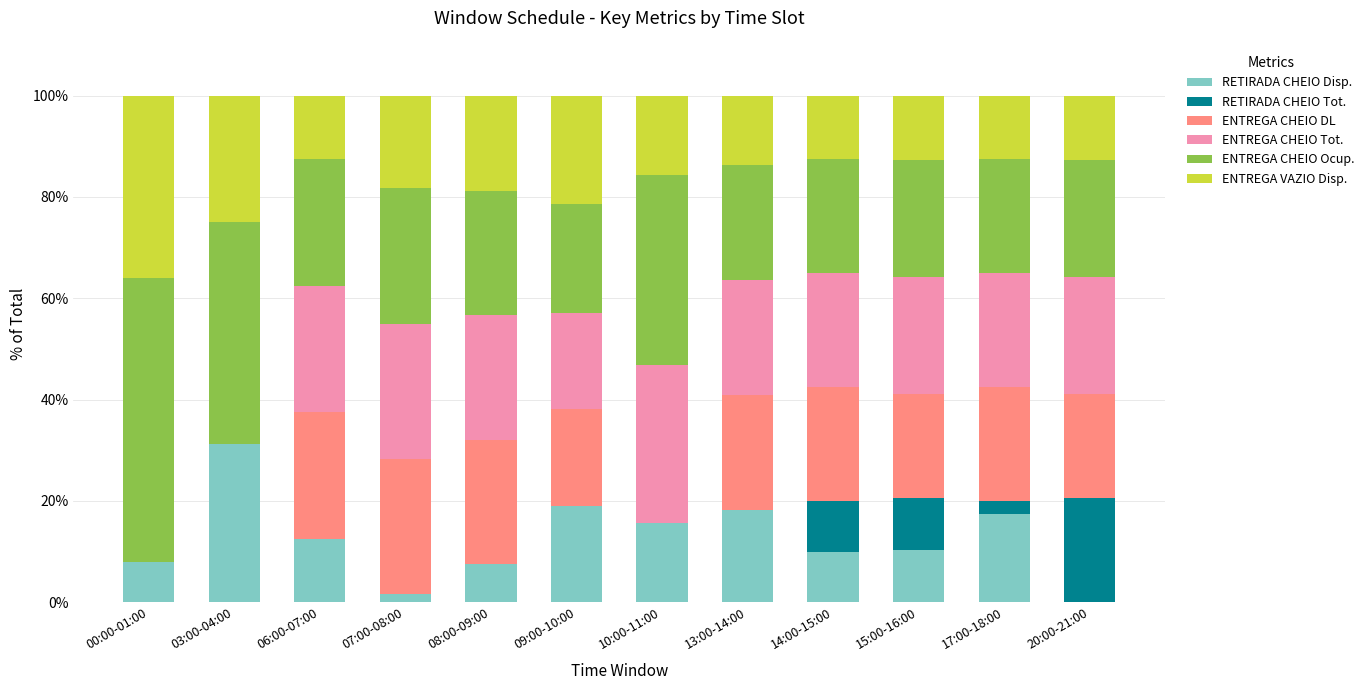

The RETIRADA CHEIO Disp. series shows 18.2 at 13:00-14:00. True or false?

True